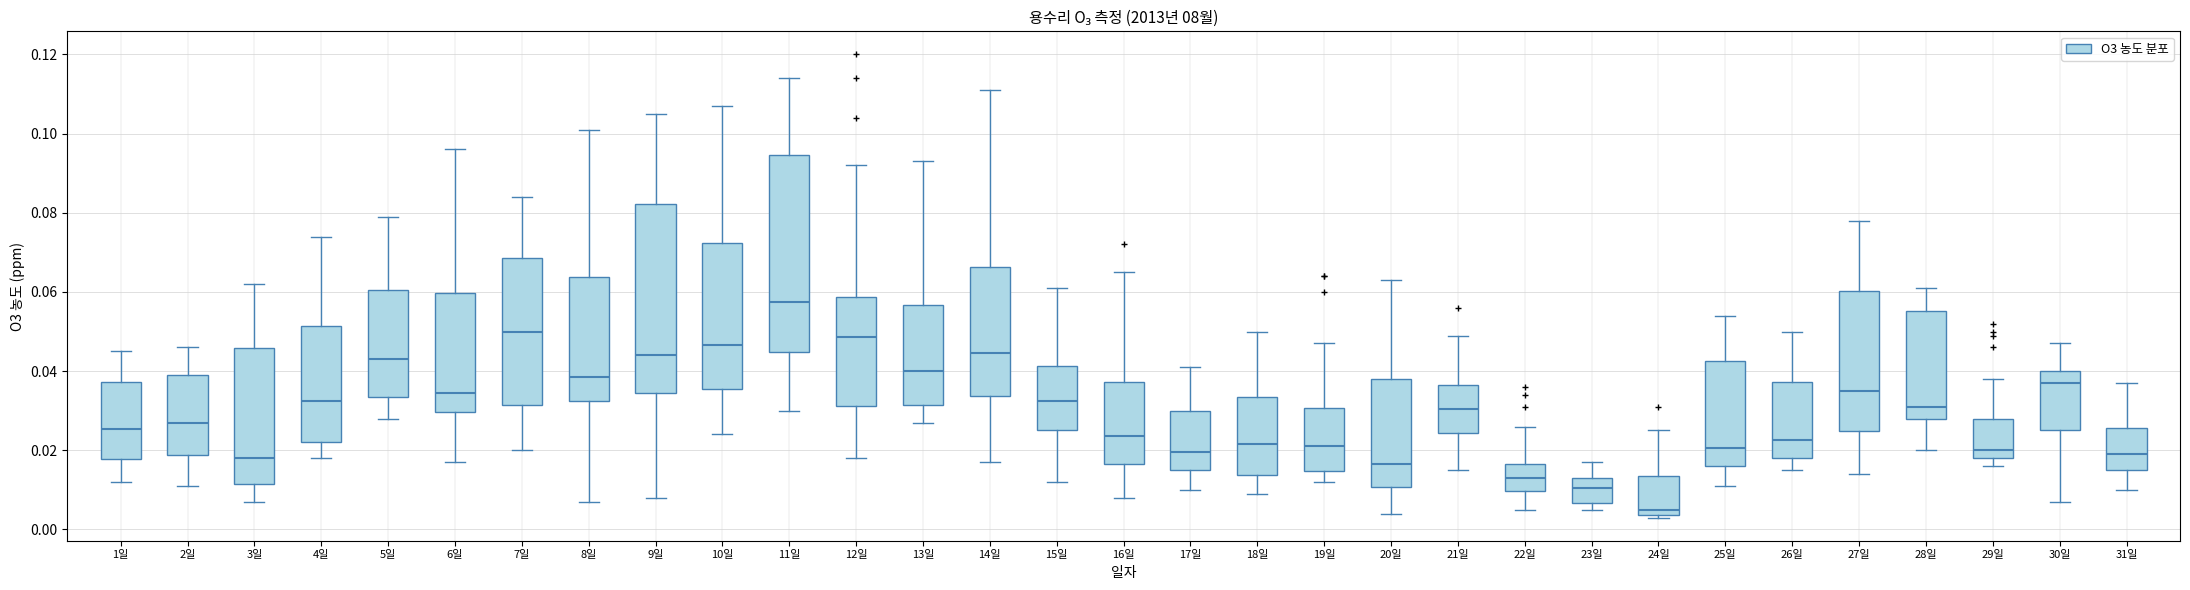

Reading left to right, read every box against the y-axis: the position of its median line, the range the box covers, and the ends of its whiskers. The values are not printed on the chart, so give them approximately, as read against the axis.

1일: median 0.026, box 0.018 to 0.038, whiskers 0.012 to 0.046
2일: median 0.028, box 0.018 to 0.040, whiskers 0.012 to 0.046
3일: median 0.018, box 0.012 to 0.046, whiskers 0.008 to 0.062
4일: median 0.032, box 0.022 to 0.052, whiskers 0.018 to 0.074
5일: median 0.044, box 0.034 to 0.060, whiskers 0.028 to 0.080
6일: median 0.034, box 0.030 to 0.060, whiskers 0.018 to 0.096
7일: median 0.050, box 0.032 to 0.068, whiskers 0.020 to 0.084
8일: median 0.038, box 0.032 to 0.064, whiskers 0.008 to 0.102
9일: median 0.044, box 0.034 to 0.082, whiskers 0.008 to 0.106
10일: median 0.046, box 0.036 to 0.072, whiskers 0.024 to 0.108
11일: median 0.058, box 0.044 to 0.094, whiskers 0.030 to 0.114
12일: median 0.048, box 0.032 to 0.058, whiskers 0.018 to 0.092
13일: median 0.040, box 0.032 to 0.056, whiskers 0.028 to 0.094
14일: median 0.044, box 0.034 to 0.066, whiskers 0.018 to 0.112
15일: median 0.032, box 0.026 to 0.042, whiskers 0.012 to 0.062
16일: median 0.024, box 0.016 to 0.038, whiskers 0.008 to 0.066
17일: median 0.020, box 0.016 to 0.030, whiskers 0.010 to 0.042
18일: median 0.022, box 0.014 to 0.034, whiskers 0.010 to 0.050
19일: median 0.022, box 0.014 to 0.030, whiskers 0.012 to 0.048
20일: median 0.016, box 0.010 to 0.038, whiskers 0.004 to 0.064
21일: median 0.030, box 0.024 to 0.036, whiskers 0.016 to 0.050
22일: median 0.014, box 0.010 to 0.016, whiskers 0.006 to 0.026
23일: median 0.010, box 0.006 to 0.014, whiskers 0.006 (just below the box's lower edge) to 0.018
24일: median 0.006, box 0.004 to 0.014, whiskers 0.004 (just below the box's lower edge) to 0.026
25일: median 0.020, box 0.016 to 0.042, whiskers 0.012 to 0.054
26일: median 0.022, box 0.018 to 0.038, whiskers 0.016 to 0.050
27일: median 0.036, box 0.024 to 0.060, whiskers 0.014 to 0.078
28일: median 0.032, box 0.028 to 0.056, whiskers 0.020 to 0.062
29일: median 0.020, box 0.018 to 0.028, whiskers 0.016 to 0.038
30일: median 0.038, box 0.026 to 0.040, whiskers 0.008 to 0.048
31일: median 0.020, box 0.016 to 0.026, whiskers 0.010 to 0.038